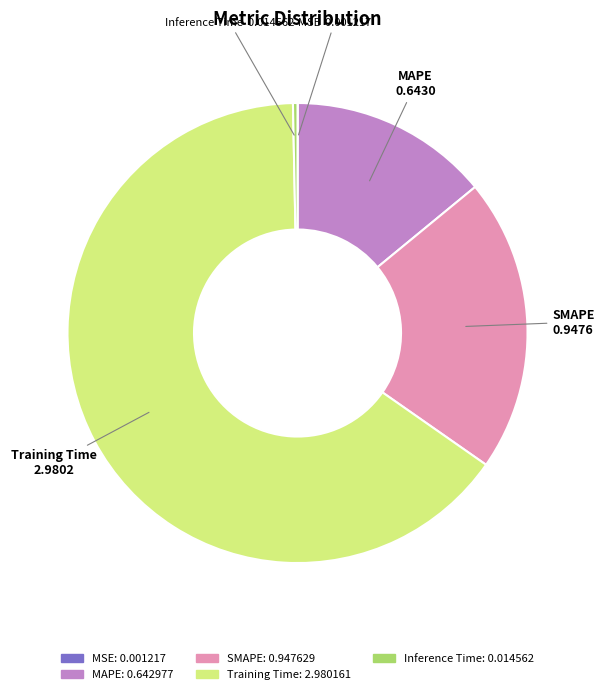

Which category has the biggest portion of the pie?

Training Time